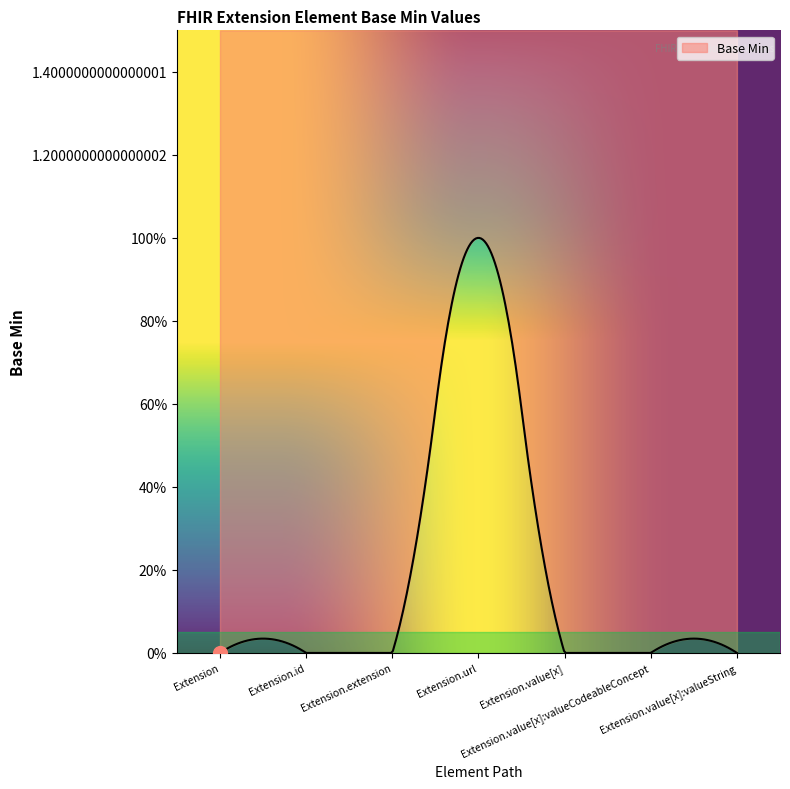

How many values are above zero?

1